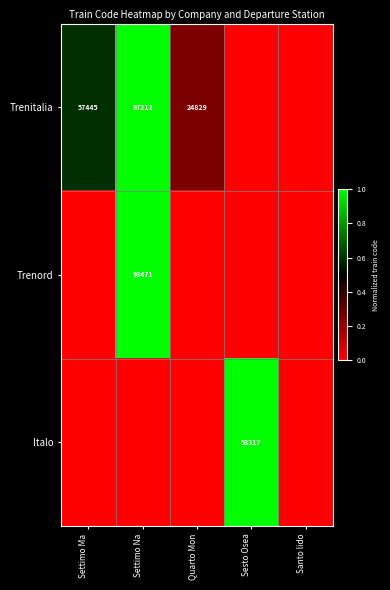

The value of Trenord at Settimo Na is 93471. True or false?

True